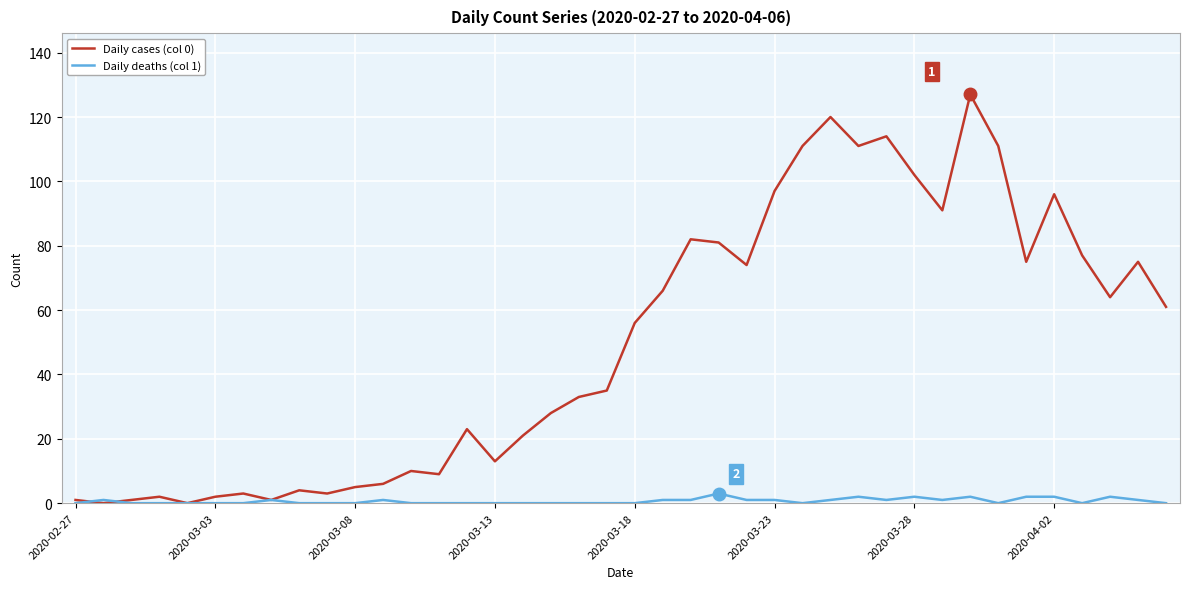

Which series has the largest total across all categories?

Daily cases (col 0)